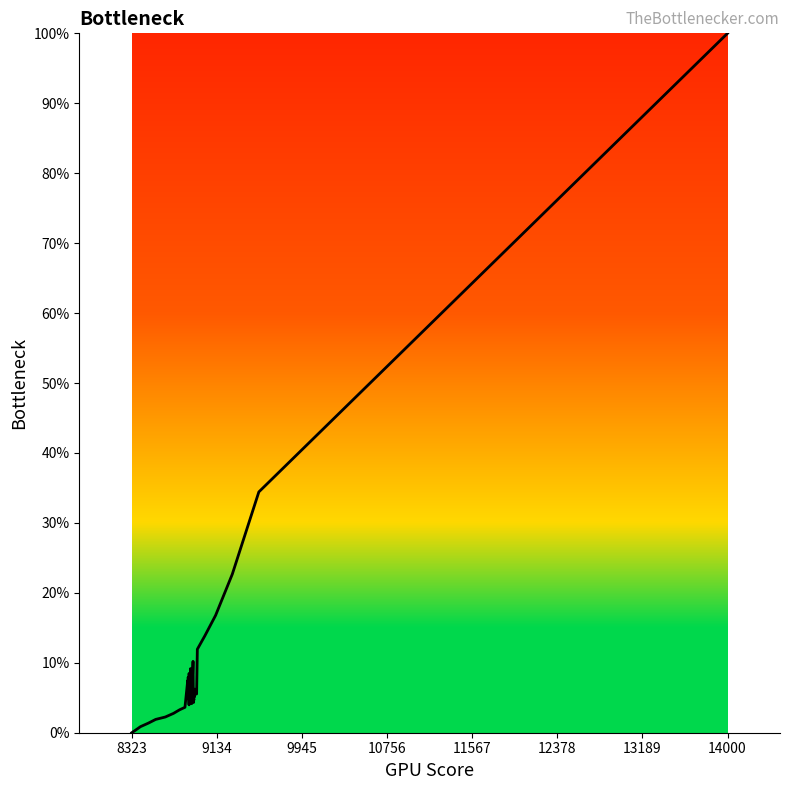

What is the sum of all values?

367.1